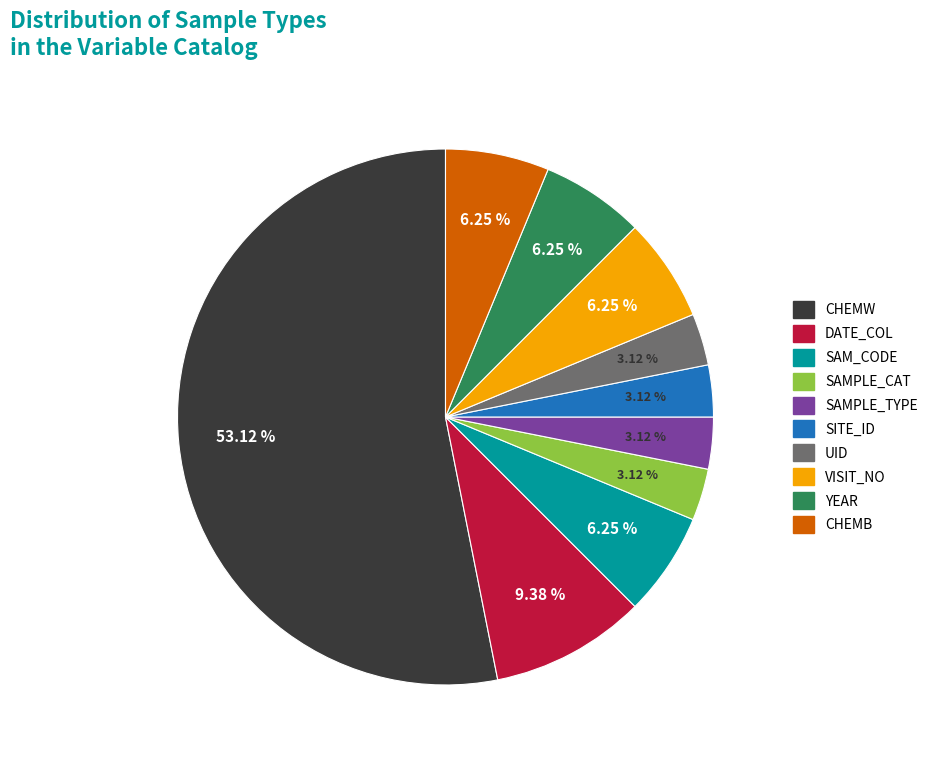

Is there any slice that represents more than half of the pie?

Yes